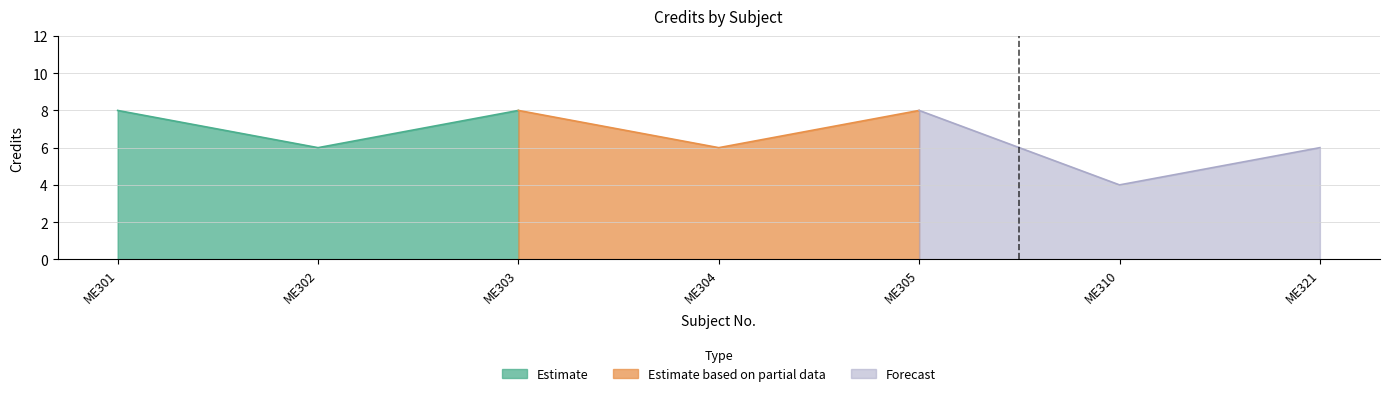

What is the ratio of the value at ME302 to the value at ME305?

0.8